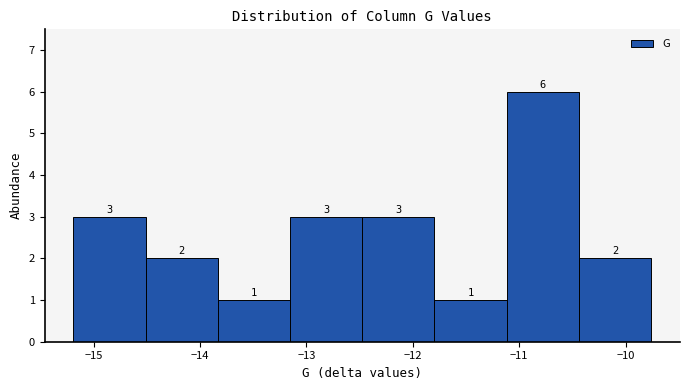

Reading left to right, transcribe this chart: for each bar, give the range it covers on the x-axis and its height. The bar edges are not printed on the chart, so give them approximately, as read against the axis.

-15.2 to -14.5: 3
-14.5 to -13.8: 2
-13.8 to -13.2: 1
-13.2 to -12.5: 3
-12.5 to -11.8: 3
-11.8 to -11.1: 1
-11.1 to -10.4: 6
-10.4 to -9.8: 2